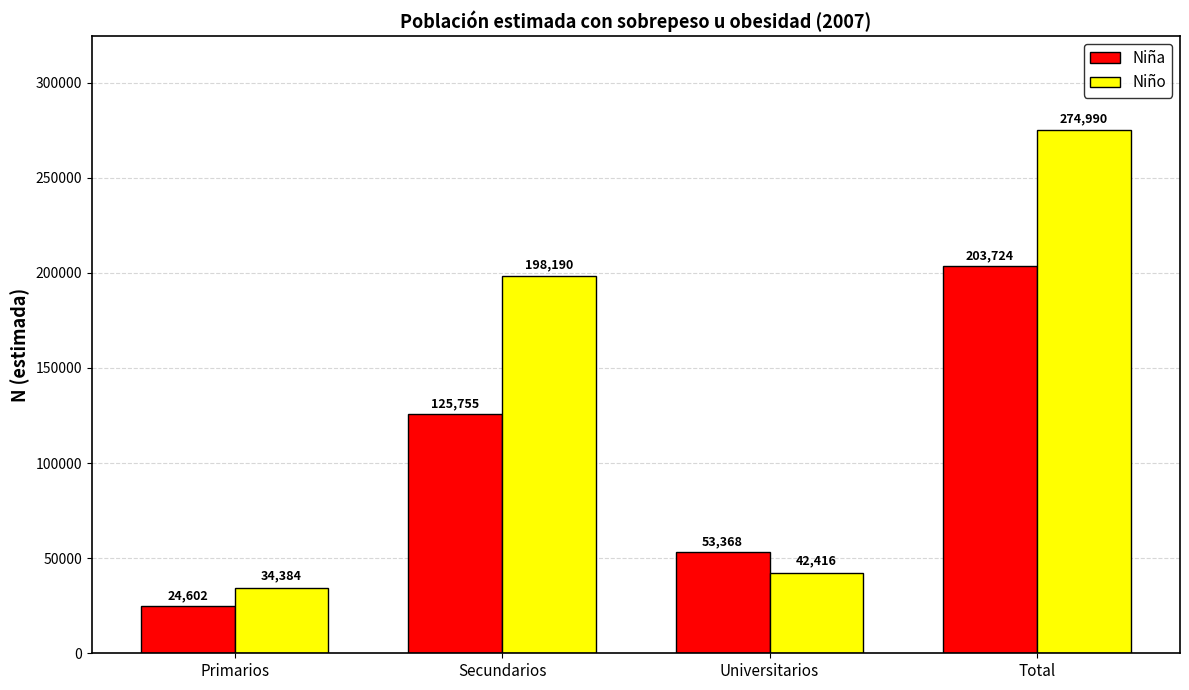

What position from the right is Universitarios?

2